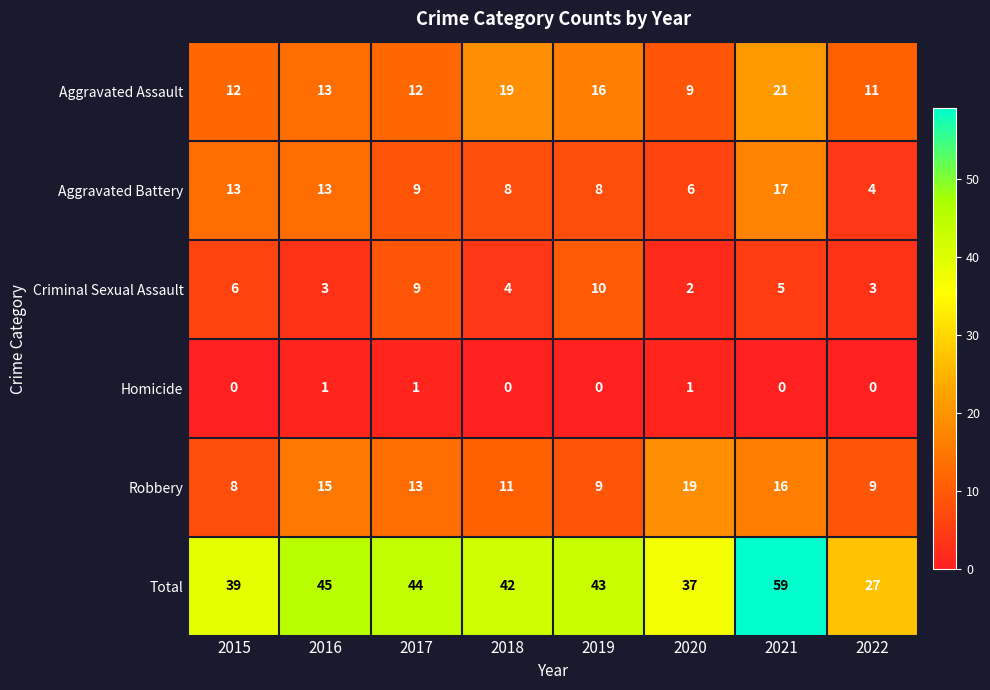

What is the average value of the Criminal Sexual Assault series?

5